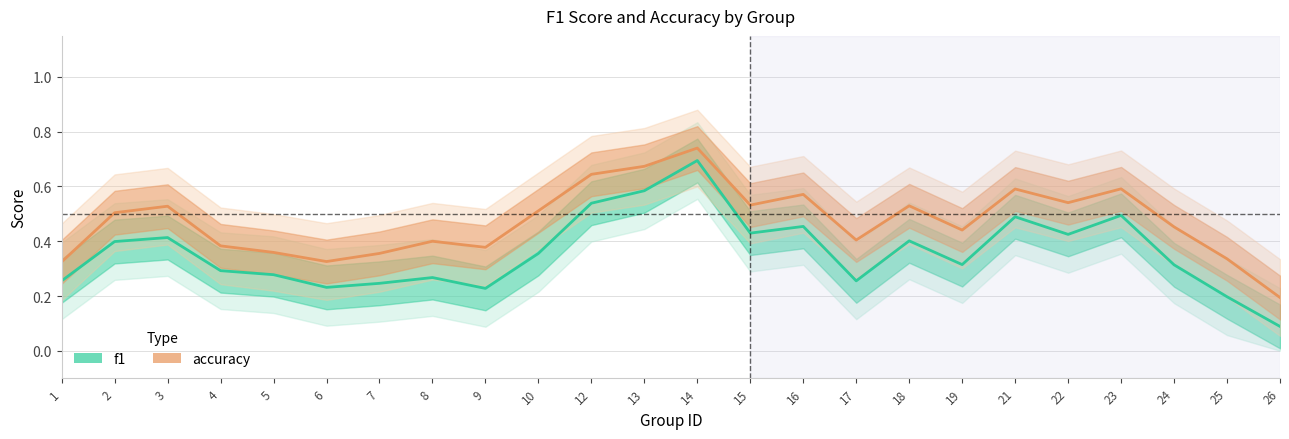

How many interior local peaks does the accuracy series have?

7